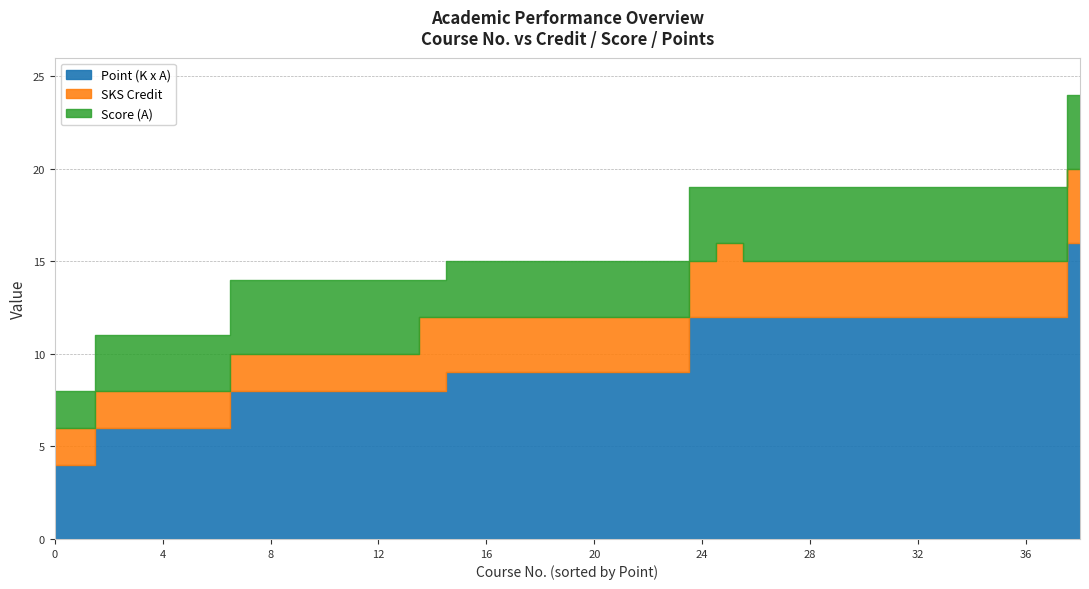

What is the difference between the maximum and minimum values in the Score (A) series?

2